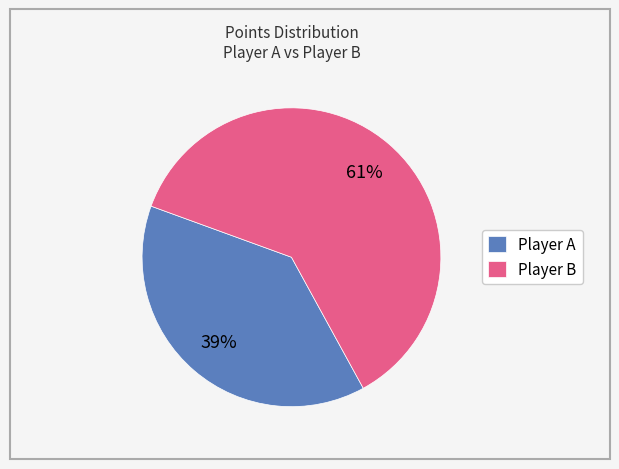

Rank the categories by value from lowest to highest.

Player A, Player B